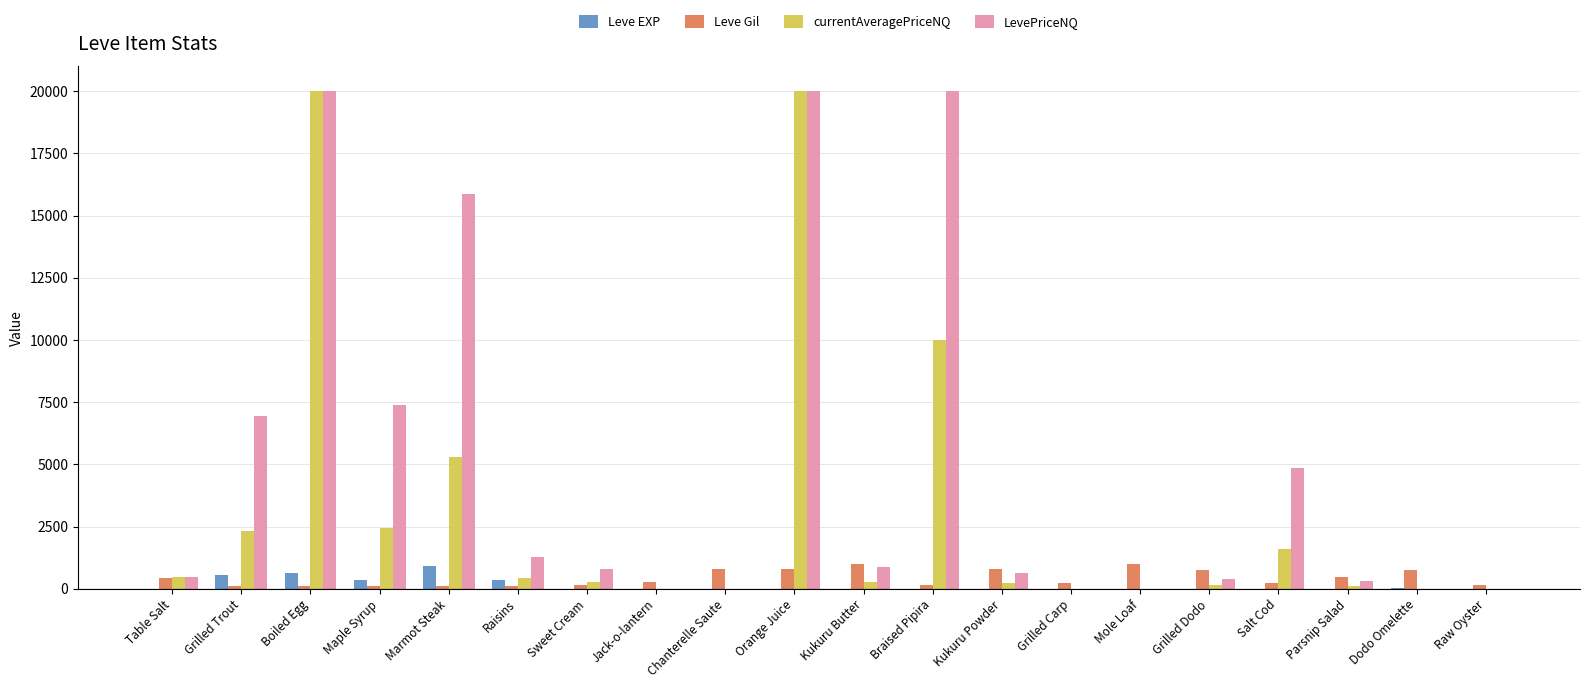

Which series has the largest total across all categories?

LevePriceNQ